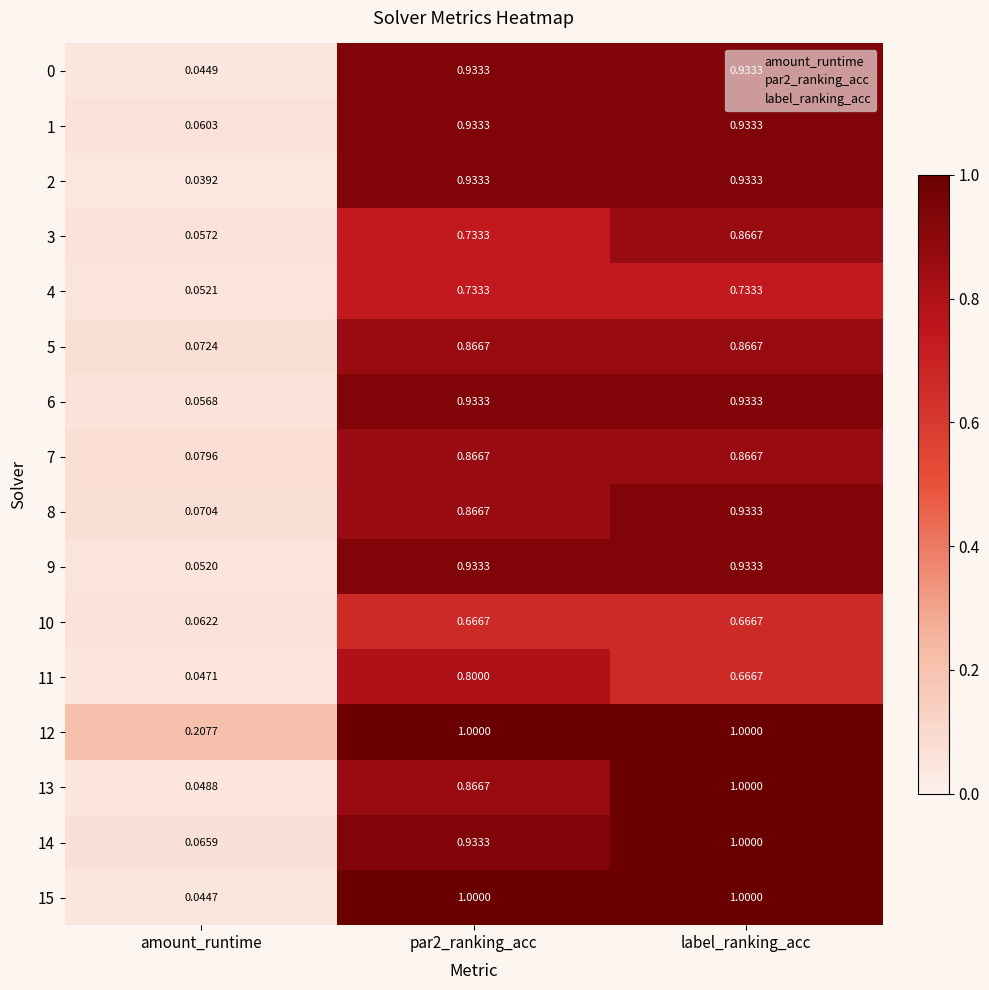

Which category has the lowest value across all series?

amount_runtime